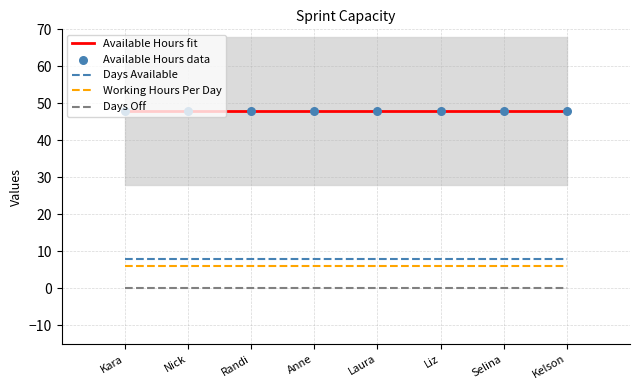

What is the total value across all series at Kelson?

110